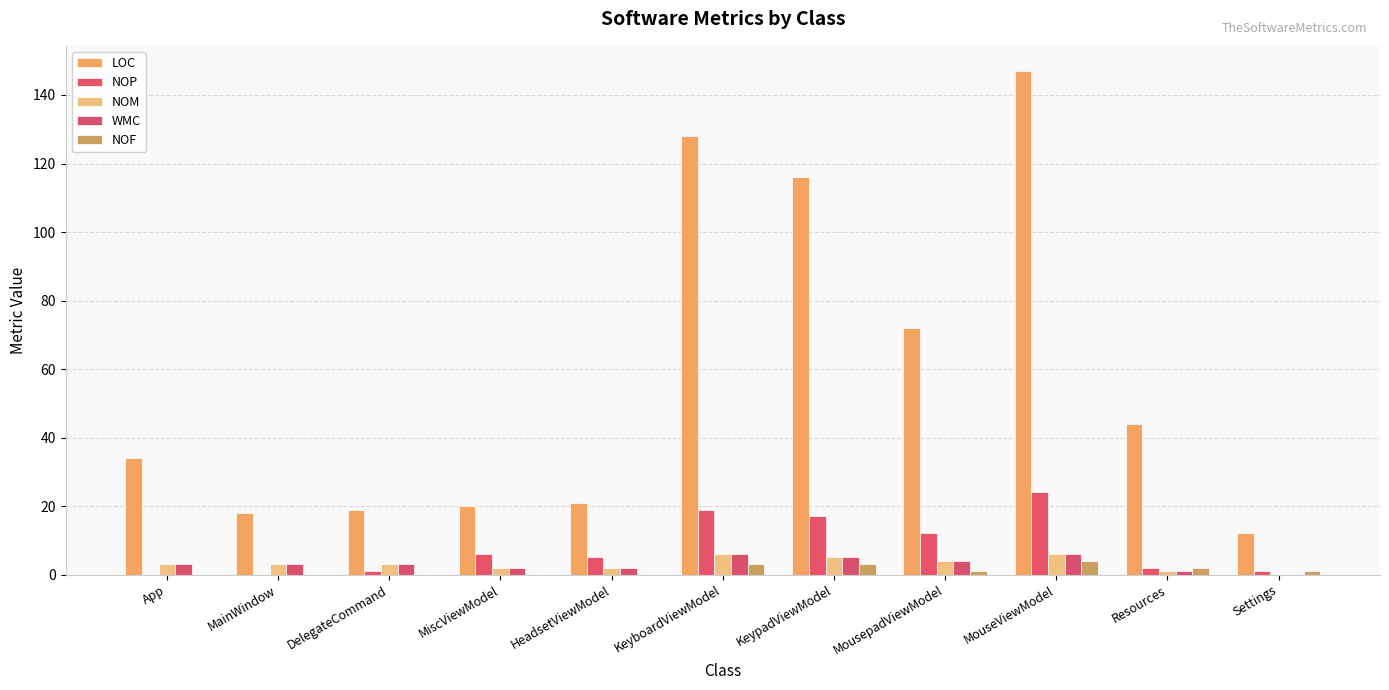

How many distinct data groups are displayed?

5